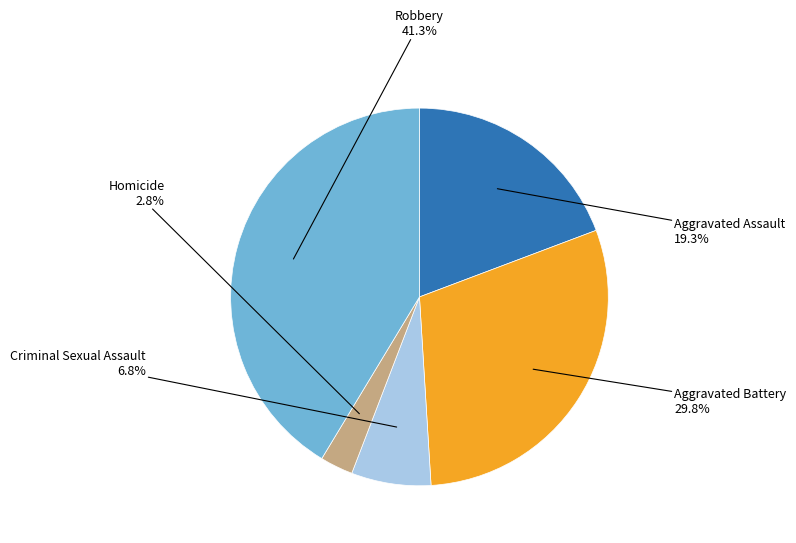

Is there a majority slice in this chart?

No